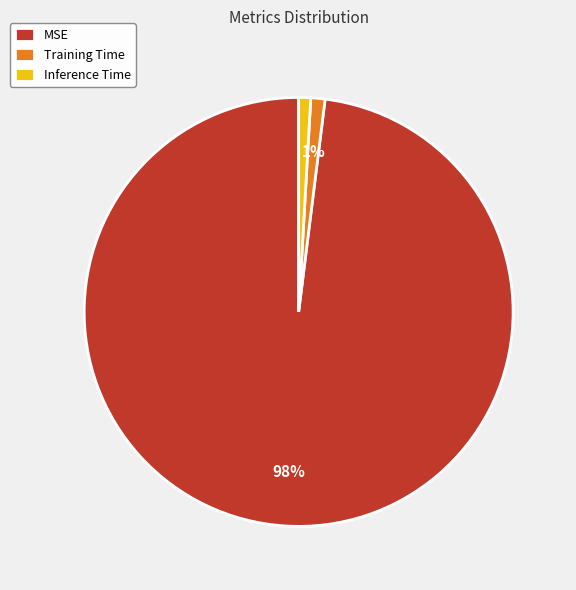

Which slice is the largest?

MSE